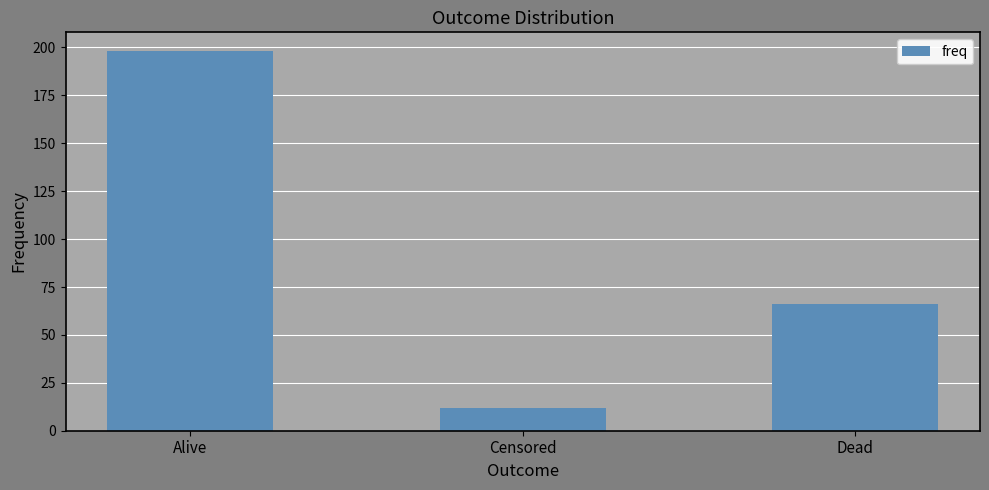

What is the value of the 2nd bar from the left?

12